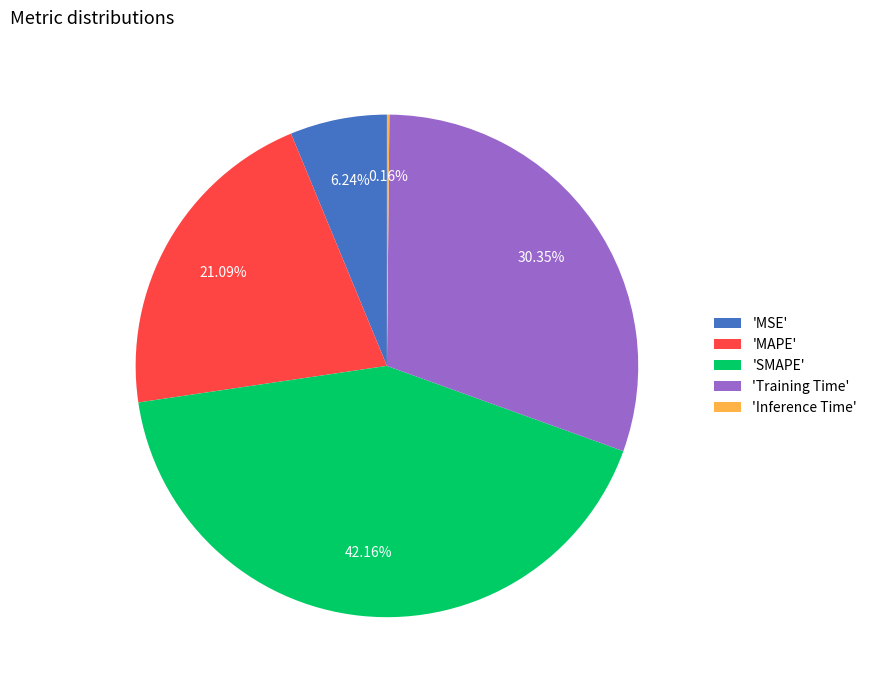

Do 'MAPE' and 'MSE' together represent more than half of the pie?

No